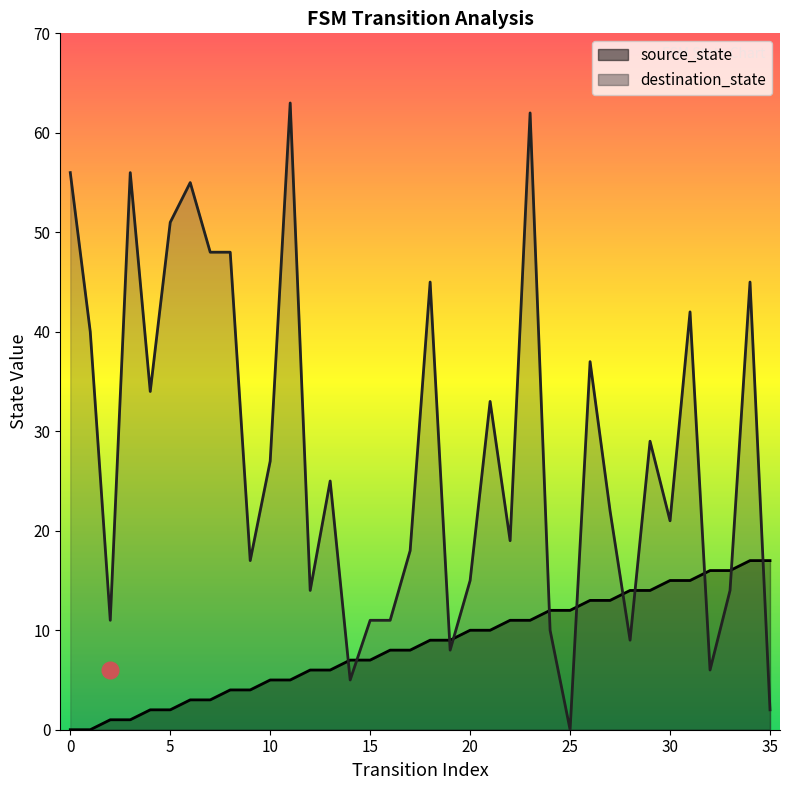

Does the chart have visible grid lines?

No